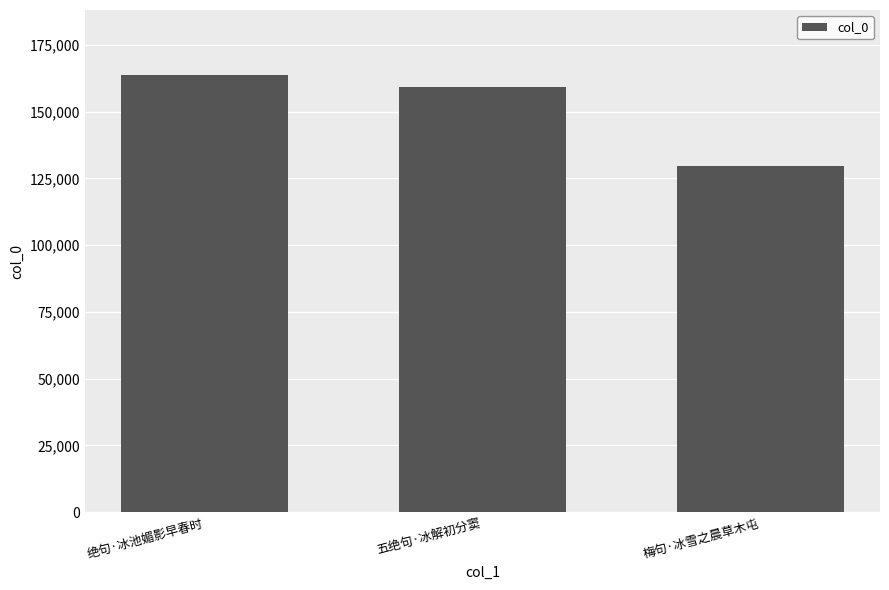

Read the value at 五绝句·冰解初分窦, to the nearest 100.

159200